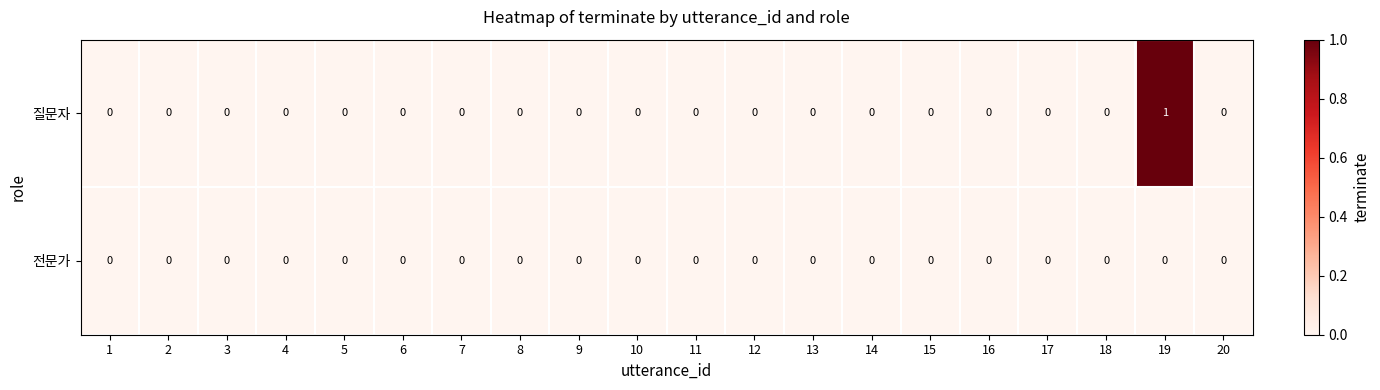

Which series has the largest range (max minus min)?

질문자